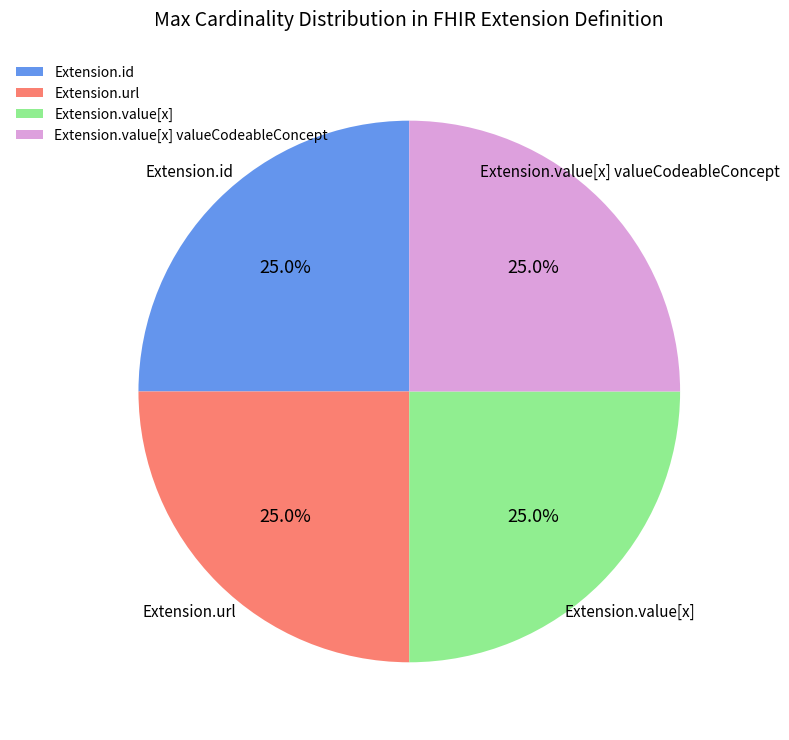

Does any single category account for the majority?

No